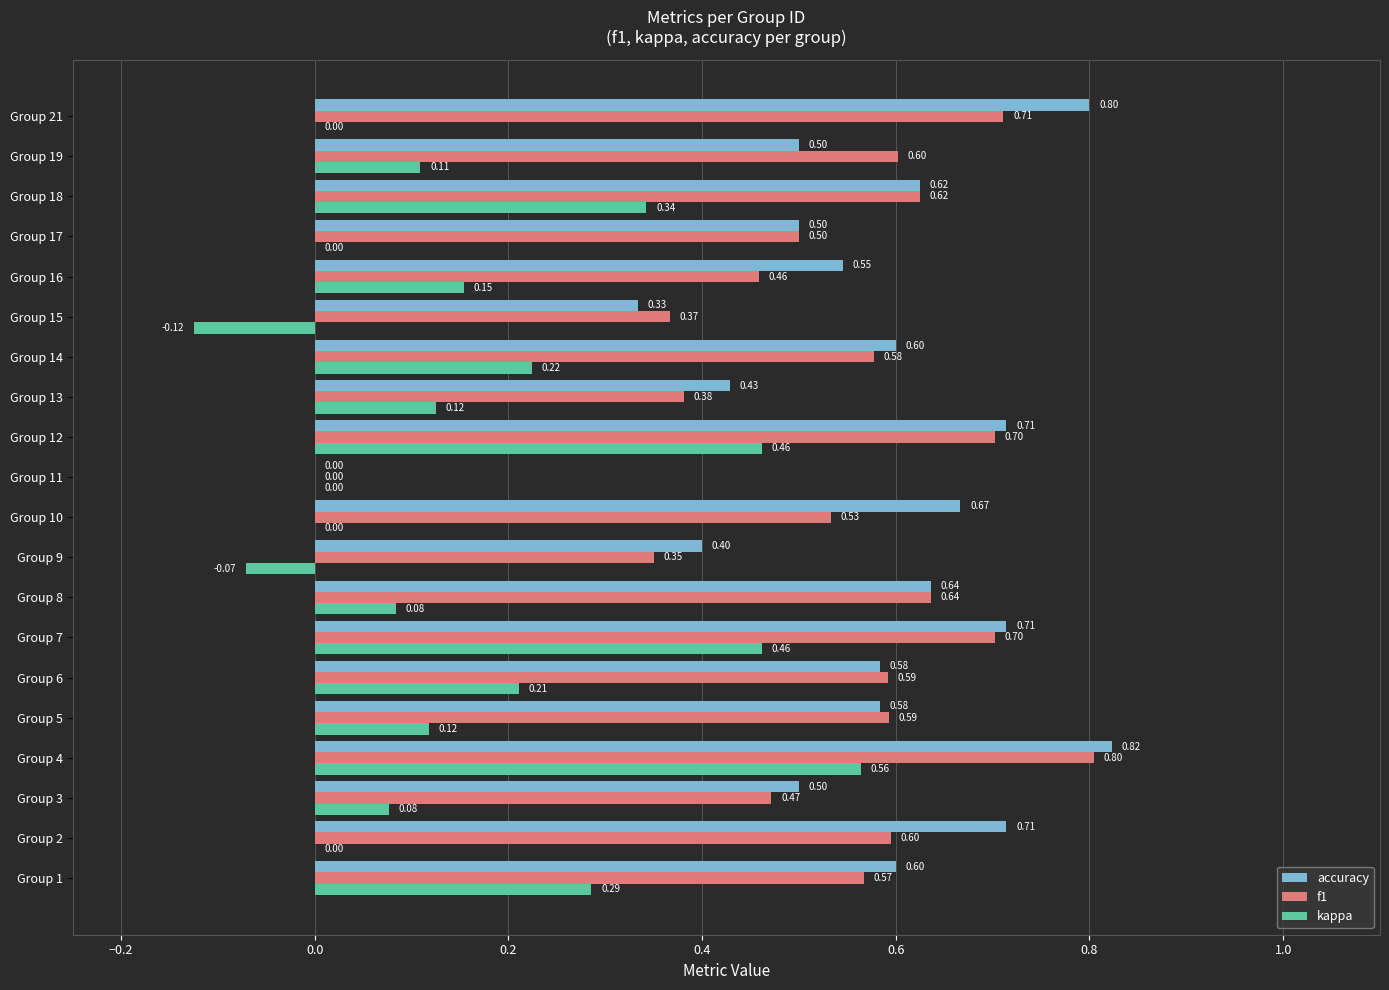

Which series changed the most between Group 3 and Group 19?

f1